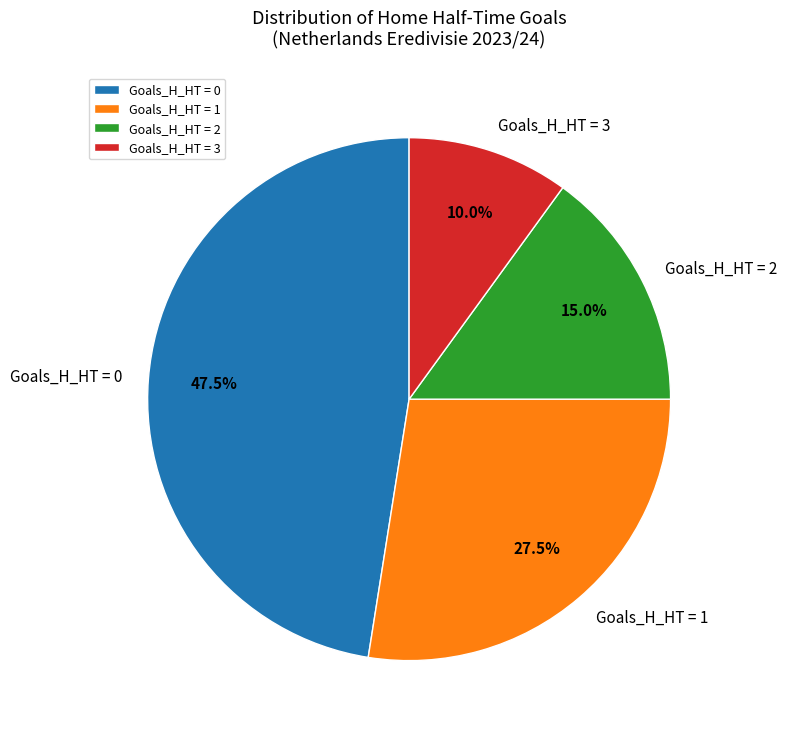

Which category has the smallest portion of the pie?

Goals_H_HT = 3